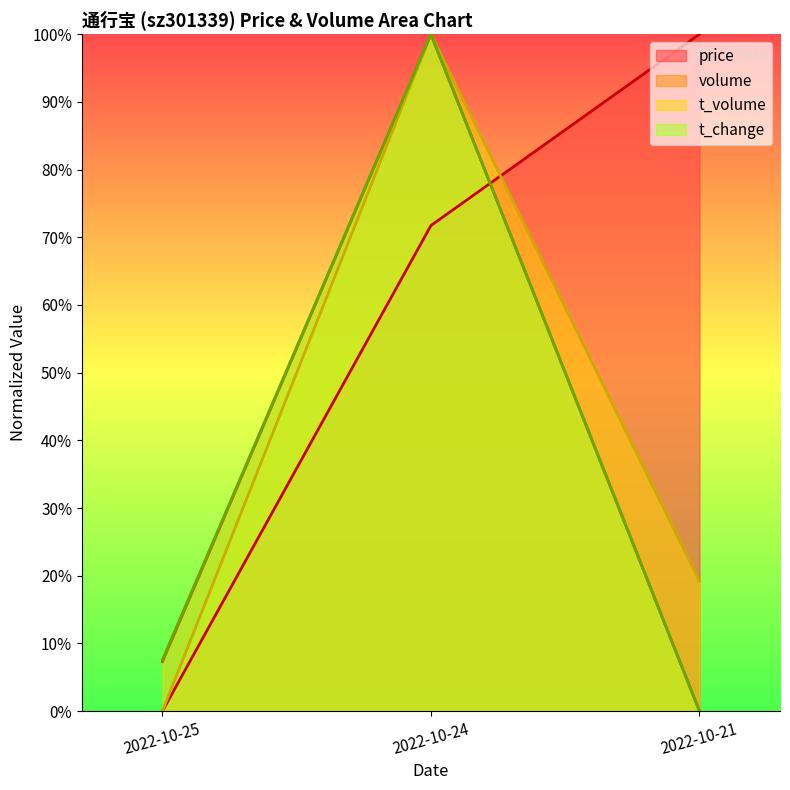

What is the value of the volume point at the 1st from the left?

7.3